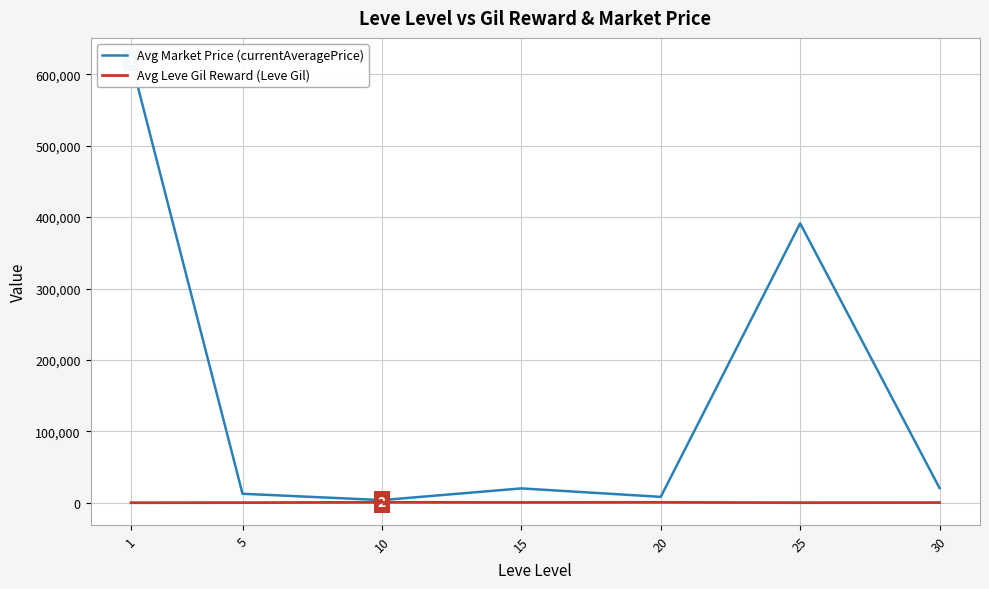

Reading left to right, transcribe all the data shown in this chart.

Avg Market Price (currentAveragePrice): 619757.0	12767.2	3897.5	20271.4	8434.7	391183.5	20649.5
Avg Leve Gil Reward (Leve Gil): 232.5	363.3	803.3	620.0	770.0	296.7	450.0